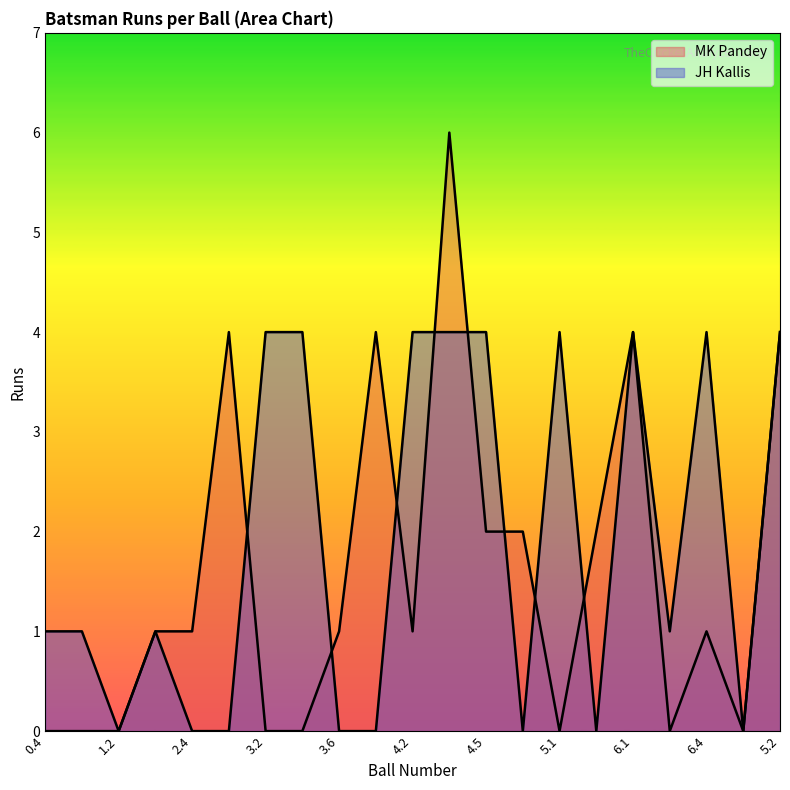

Is it true that MK Pandey equals 0 at 1.4?

False